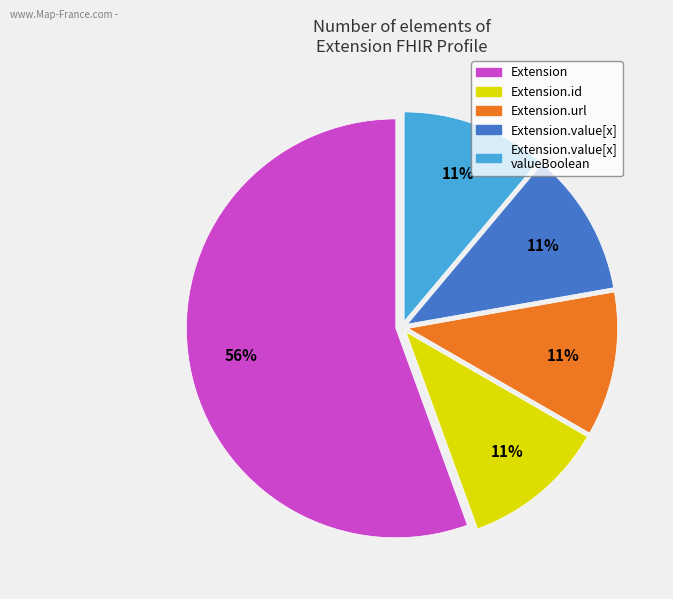

Is there any slice that represents more than half of the pie?

Yes